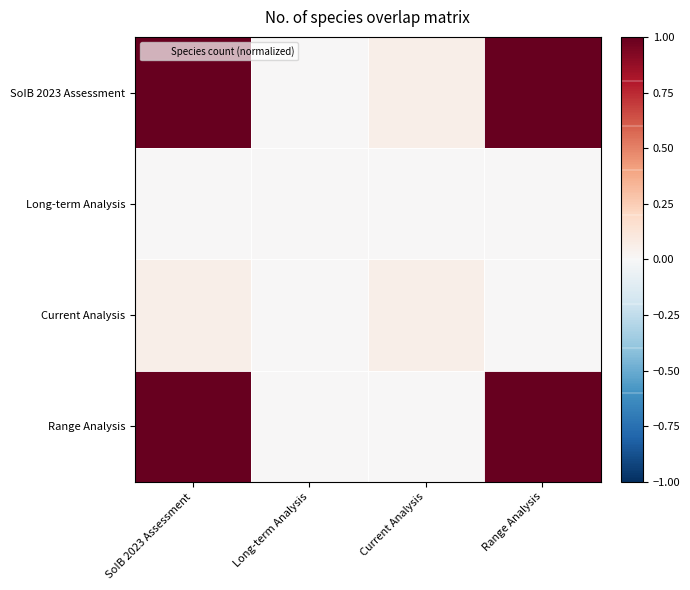

Reading right to left, extract all data points from this chart.

SoIB 2023 Assessment: Range Analysis=1.0	Current Analysis=0.1	Long-term Analysis=0.0	SoIB 2023 Assessment=1.0
Long-term Analysis: Range Analysis=0.0	Current Analysis=0.0	Long-term Analysis=0.0	SoIB 2023 Assessment=0.0
Current Analysis: Range Analysis=0.0	Current Analysis=0.1	Long-term Analysis=0.0	SoIB 2023 Assessment=0.1
Range Analysis: Range Analysis=1.0	Current Analysis=0.0	Long-term Analysis=0.0	SoIB 2023 Assessment=1.0